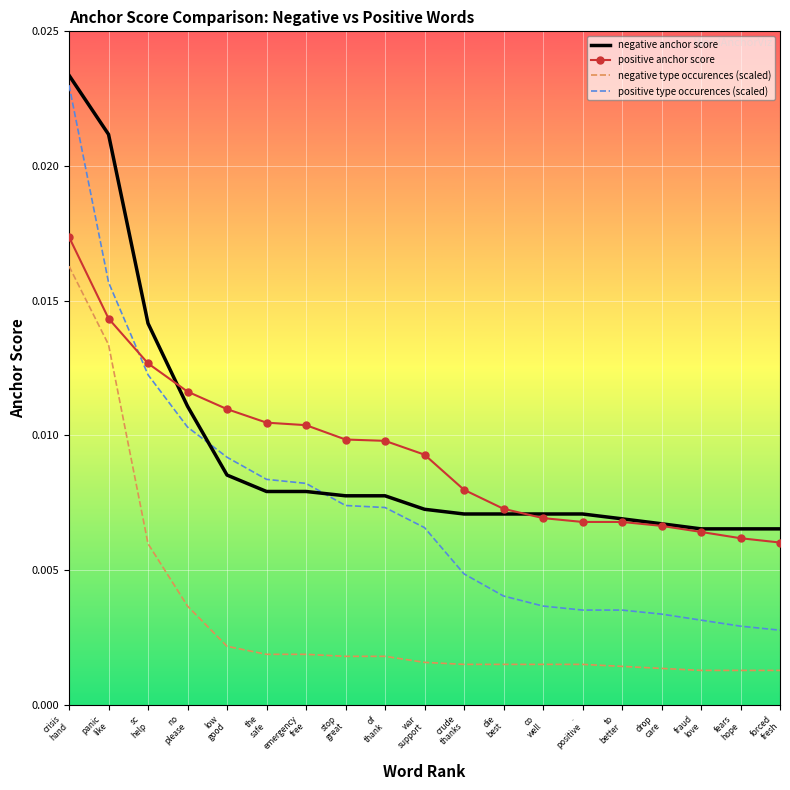

After their last crossing, which series has the higher values: positive anchor score or positive type occurences (scaled)?

positive anchor score